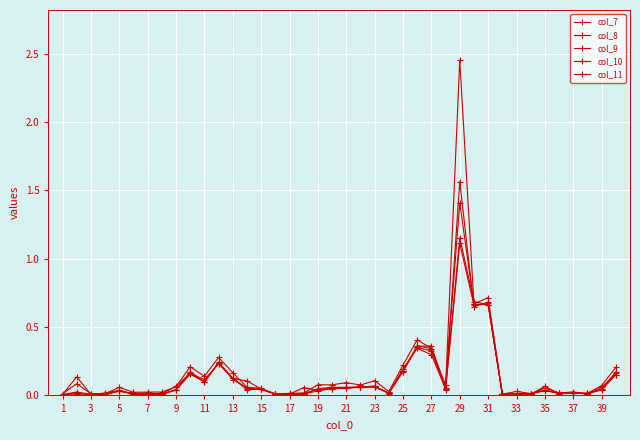

Is this an area chart (filled region under the line)?

No